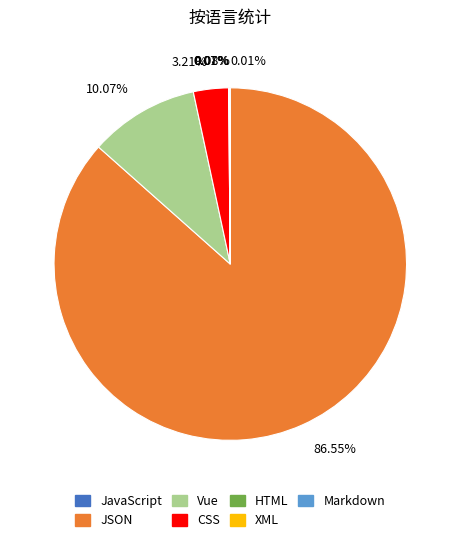

Which slice is the largest?

JSON